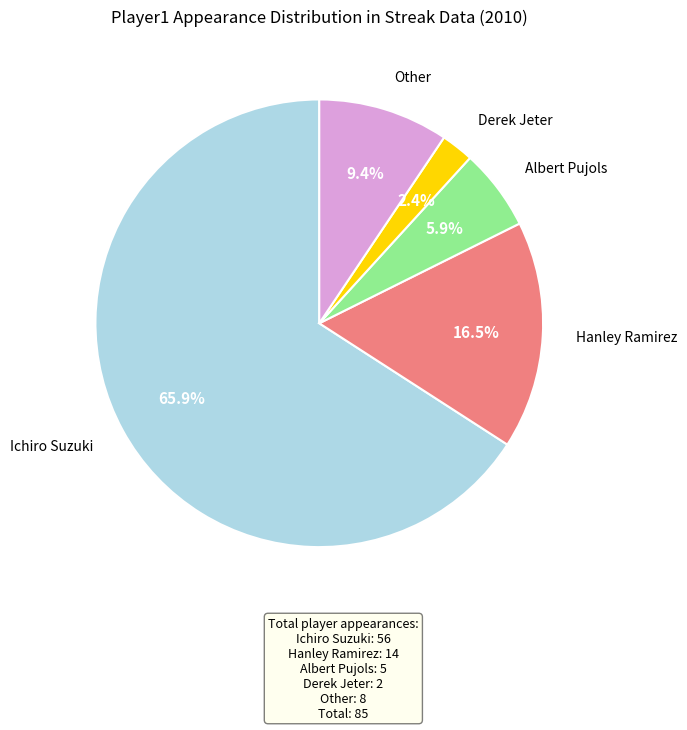

Does any single category account for the majority?

Yes